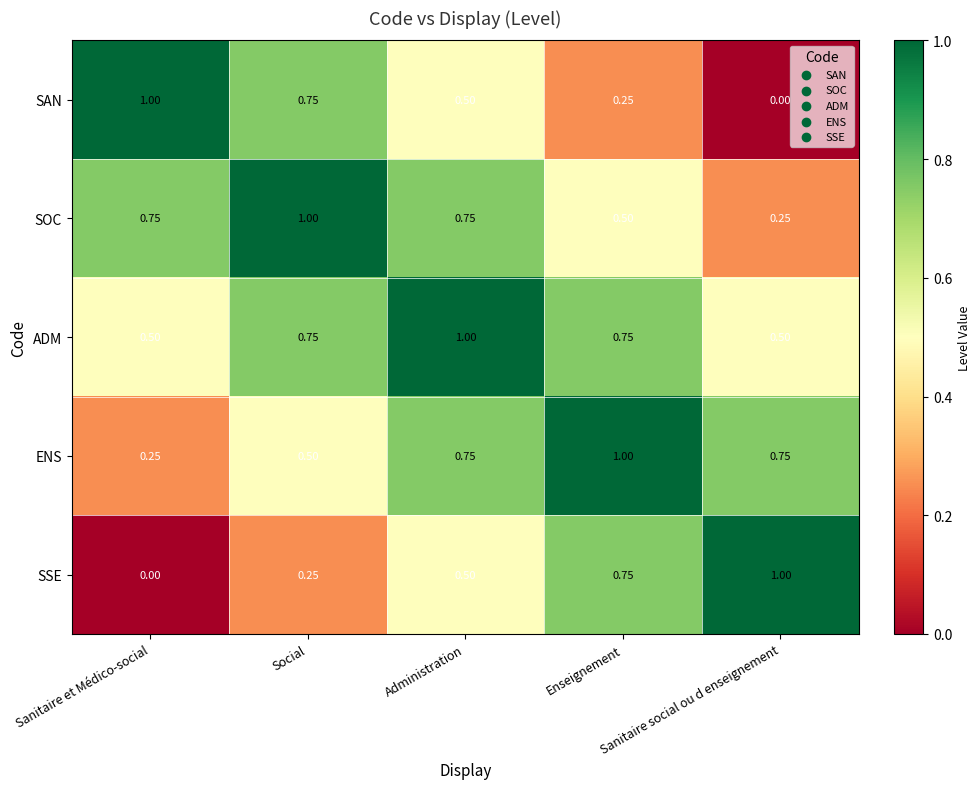

Between Social and Sanitaire social ou d enseignement, which is larger?

Social